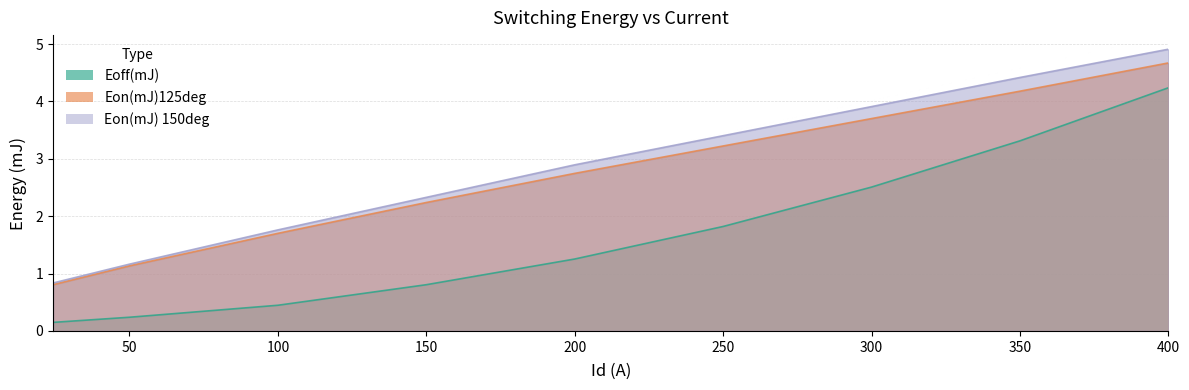

What are all the series names shown in the legend?

Eoff(mJ), Eon(mJ)125deg, Eon(mJ) 150deg